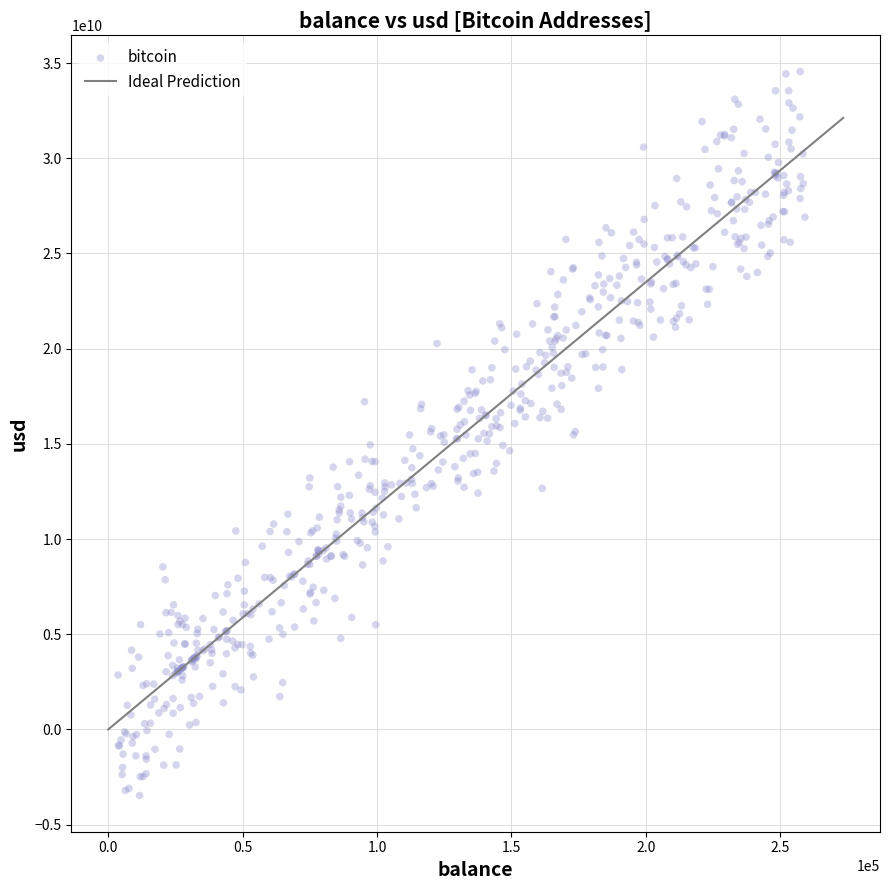

What is the range of X values (max minus min)?

255493.8